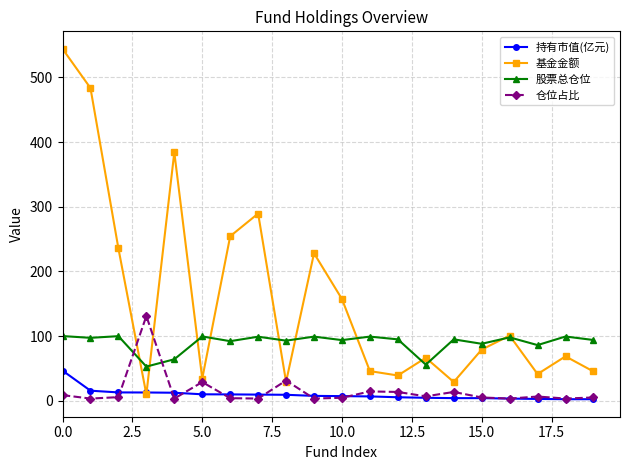

True or false: 持有市值(亿元) and 仓位占比 cross at least once.

True